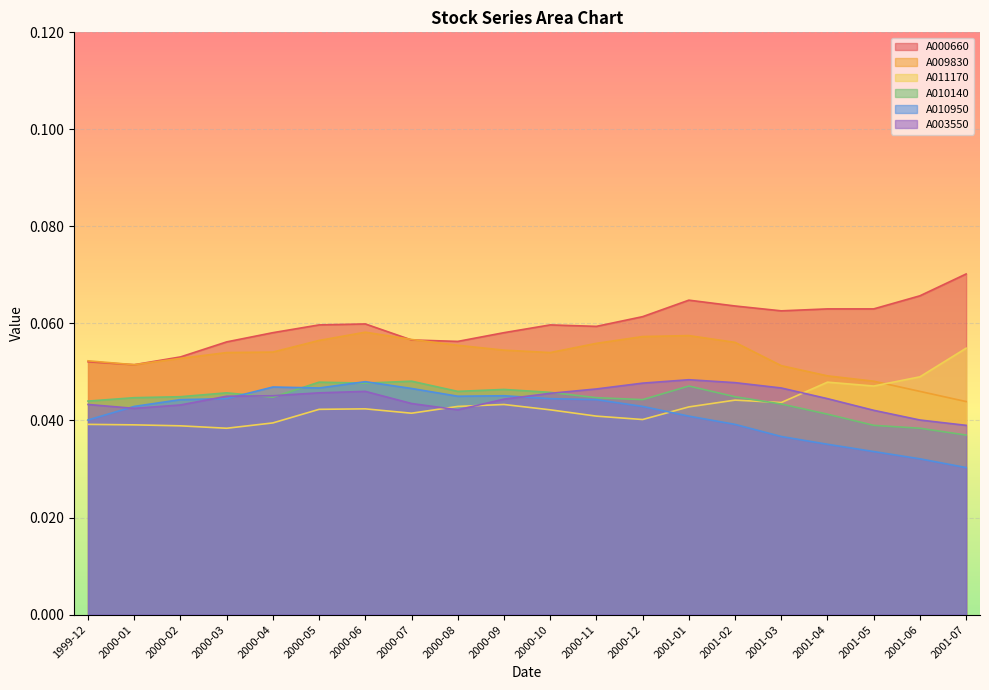

Where do A010140 and A010950 first cross each other?

2000-03 and 2000-04